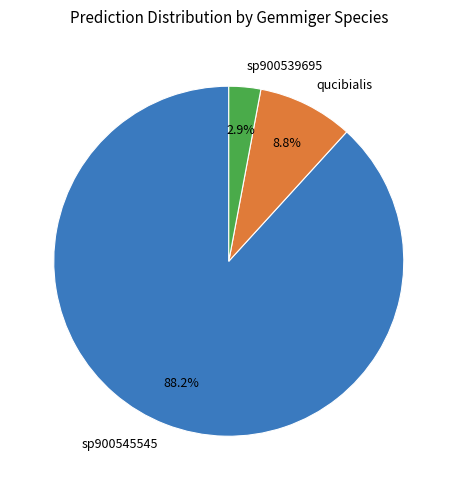

Does any single category account for the majority?

Yes